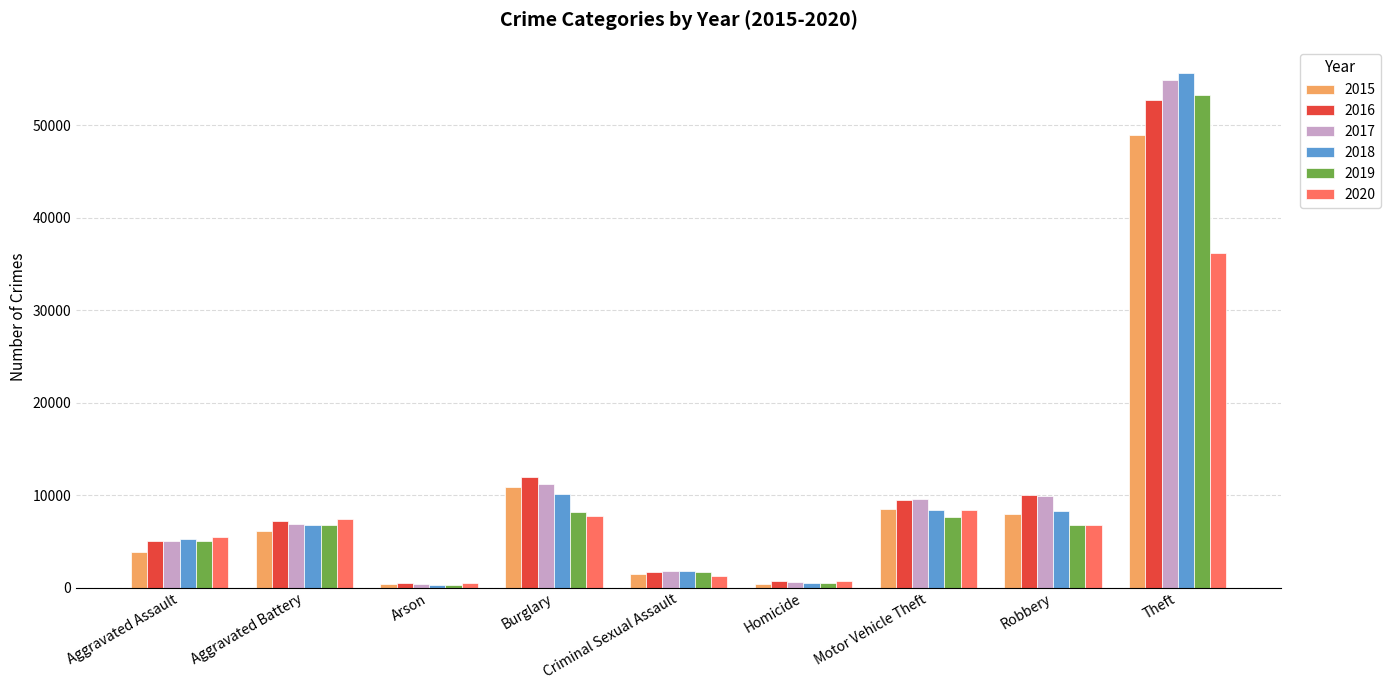

What is the sum of the 2016 values at Theft and Aggravated Assault?

57740